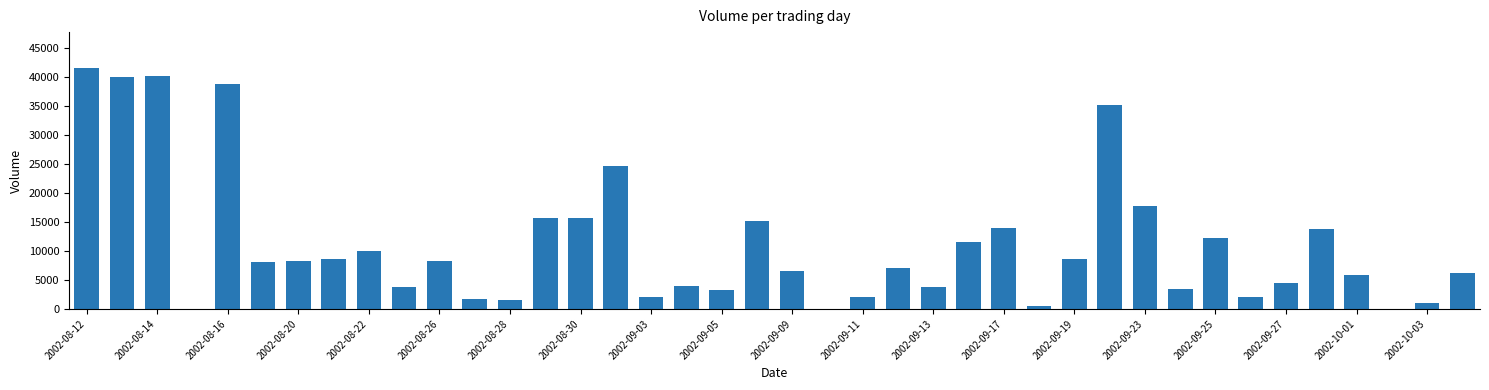

What is the maximum value shown in the chart?

41500